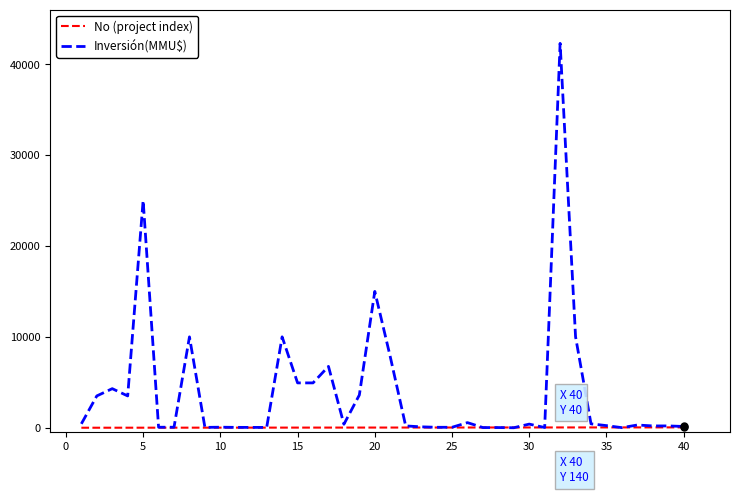

How many values in the Inversión(MMU$) series are below 300?

20